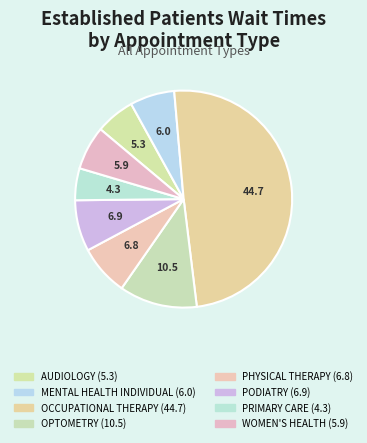

To the nearest percent, what is the combined percentage of OCCUPATIONAL THERAPY and PHYSICAL THERAPY?

57%